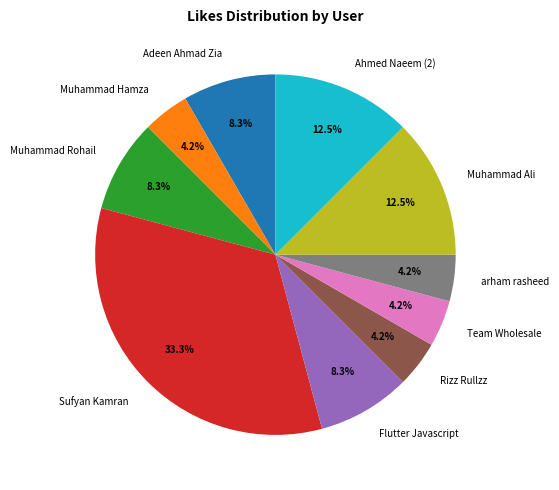

Is Flutter Javascript the majority of the pie?

No